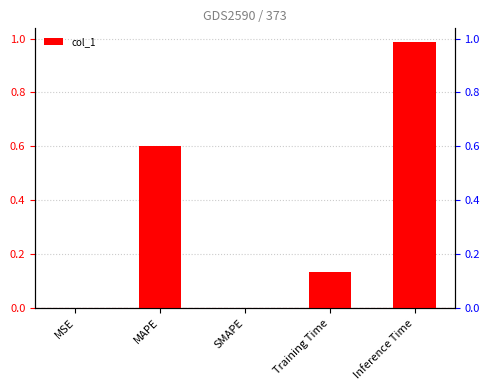

The chart shows a value of 1.4 at Inference Time. True or false?

False